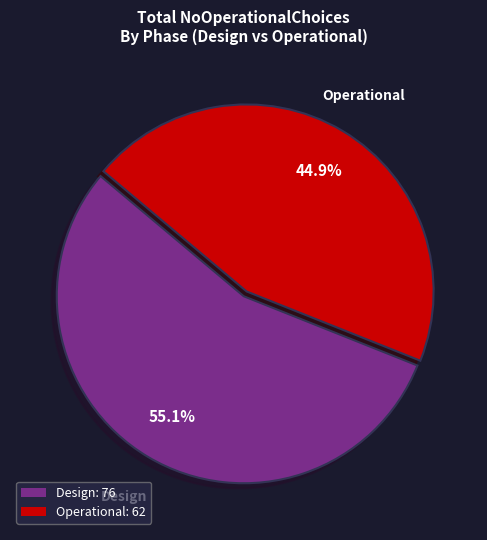

Count the number of slices in the pie.

2